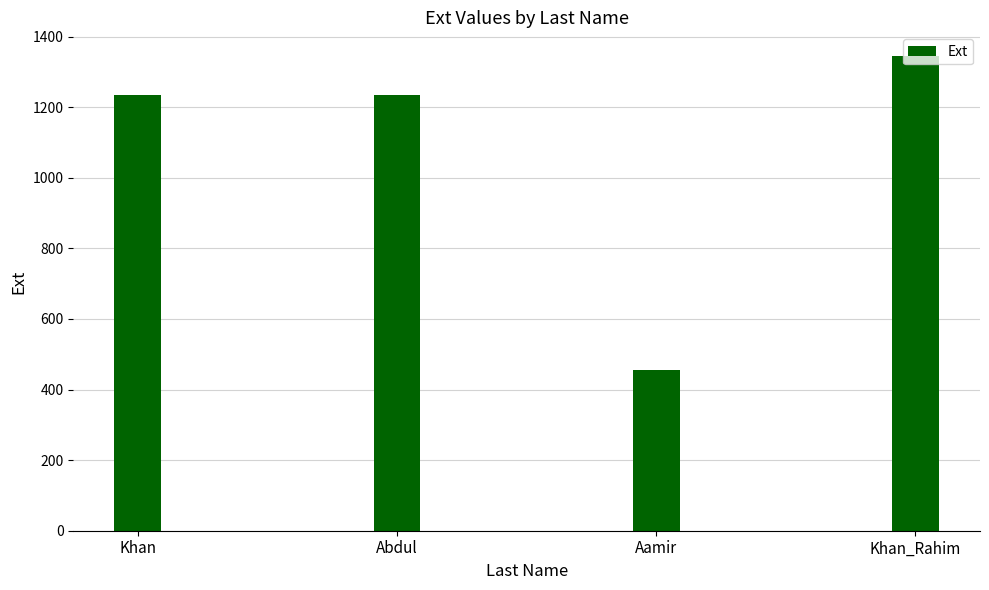

What is the change in value from Abdul to Aamir?

-778